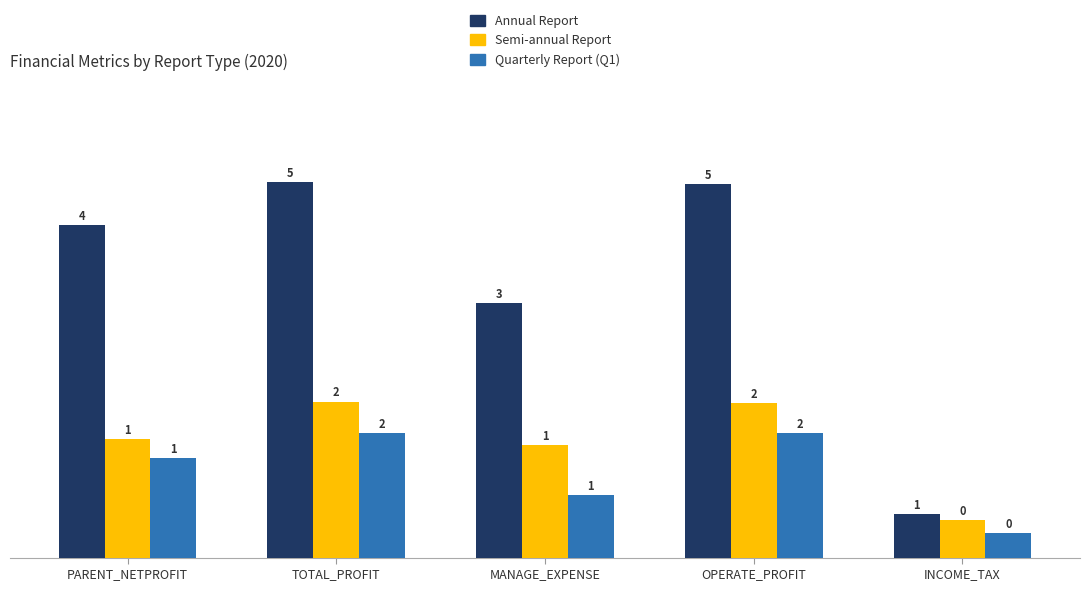

Rank the series by their average value, from highest to lowest.

Annual Report, Semi-annual Report, Quarterly Report (Q1)